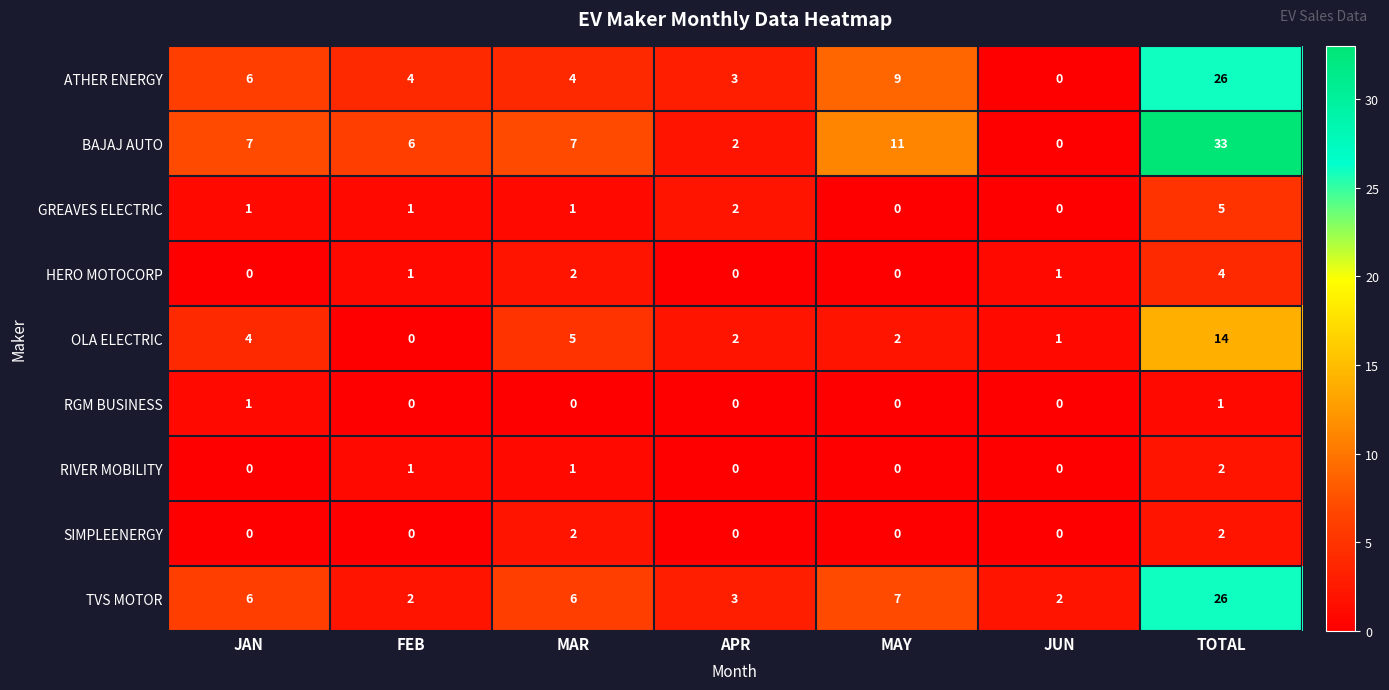

What is the difference between the TVS MOTOR values at JUN and JAN?

4